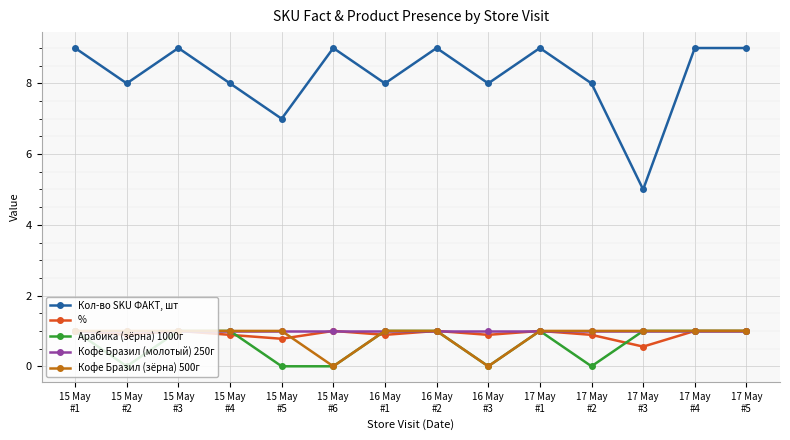

What is the lowest value of the Кол-во SKU ФАКТ, шт series?

5.0